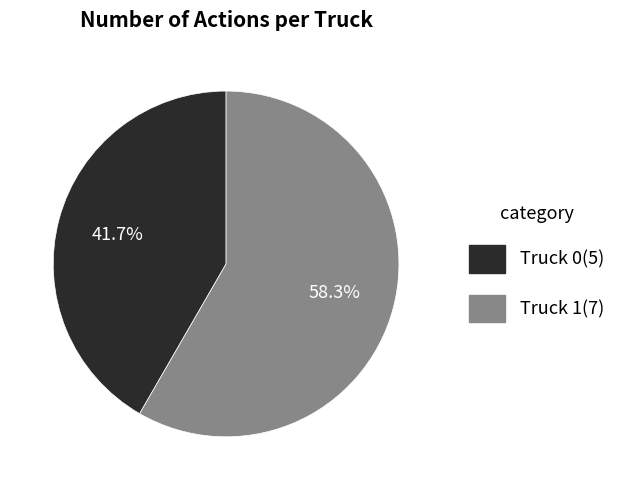

Does any single category account for the majority?

Yes